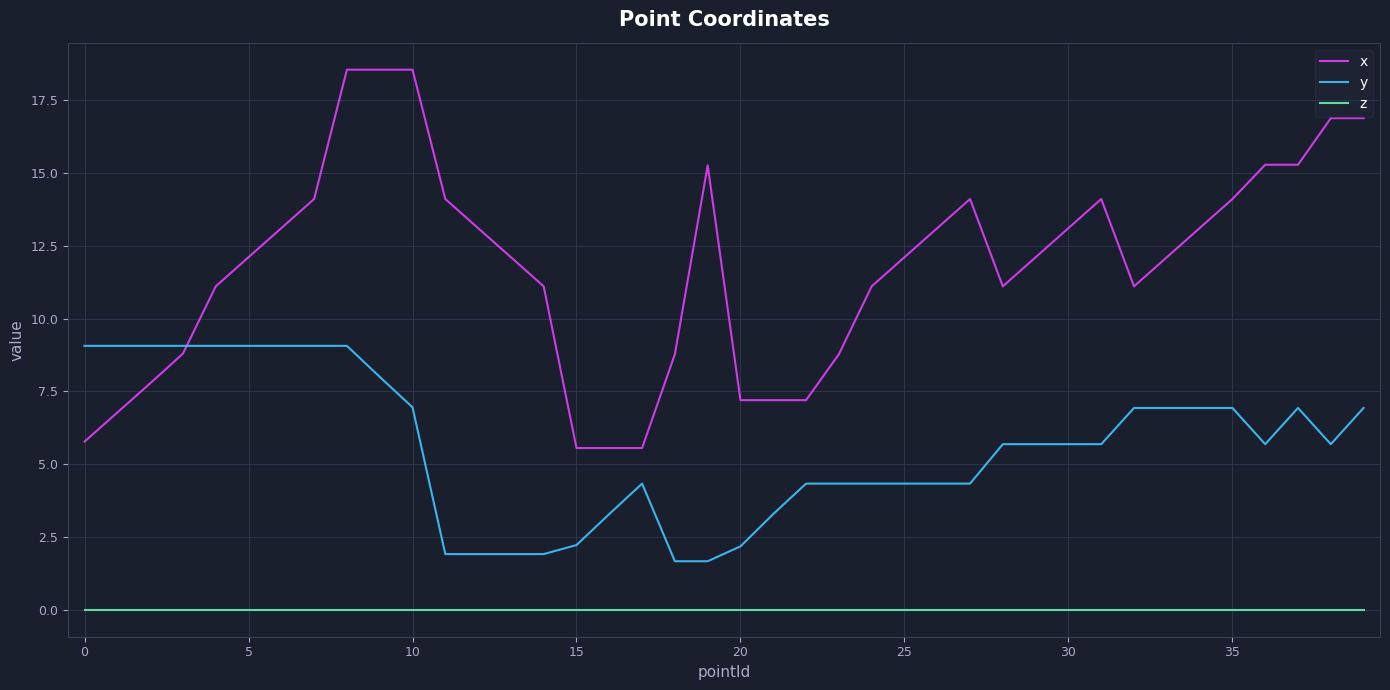

Which series has the largest range (max minus min)?

x